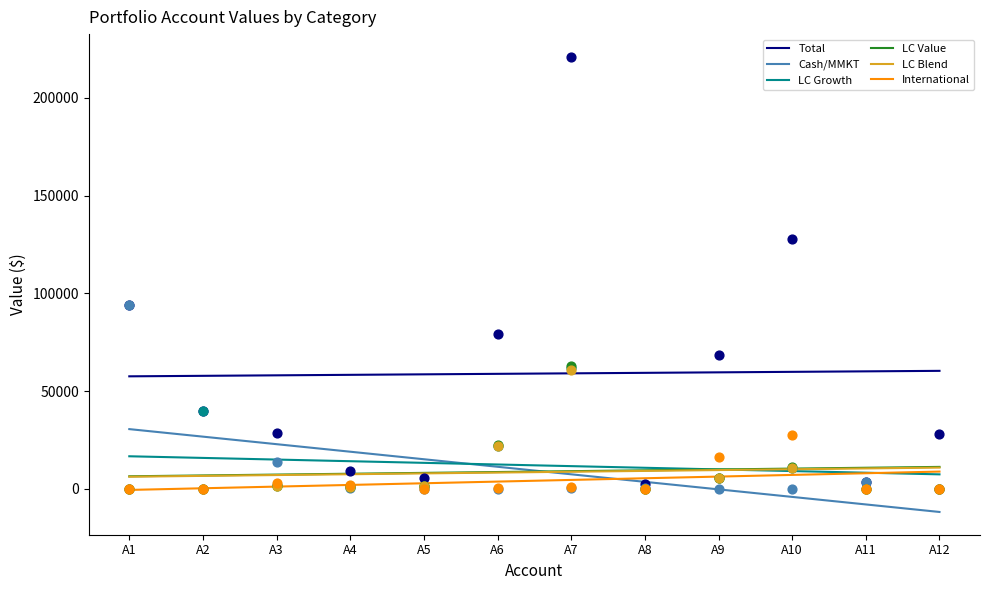

Which series reaches the maximum Y coordinate?

Total